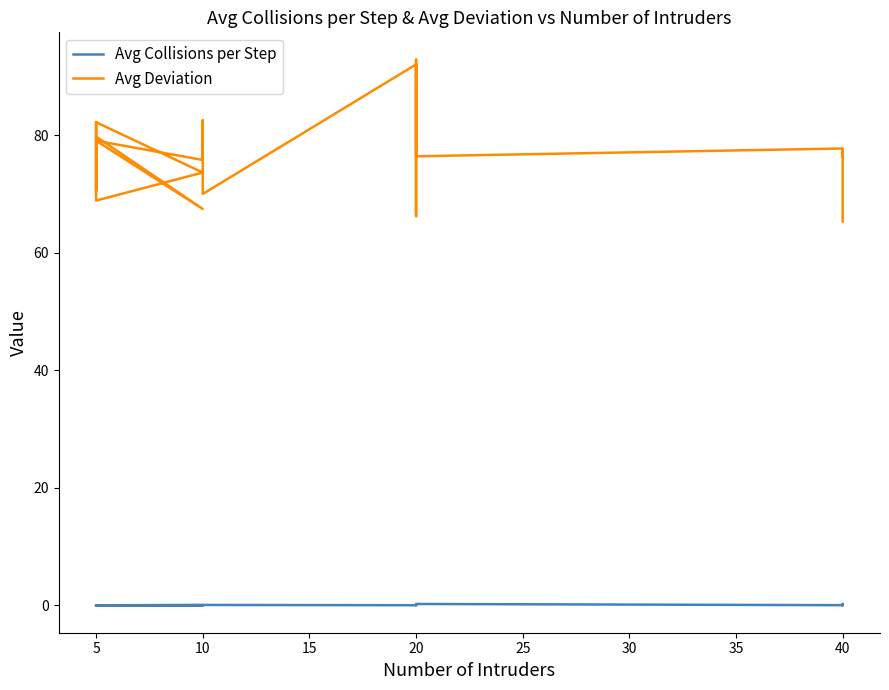

Where is the first local maximum for Avg Deviation?

5